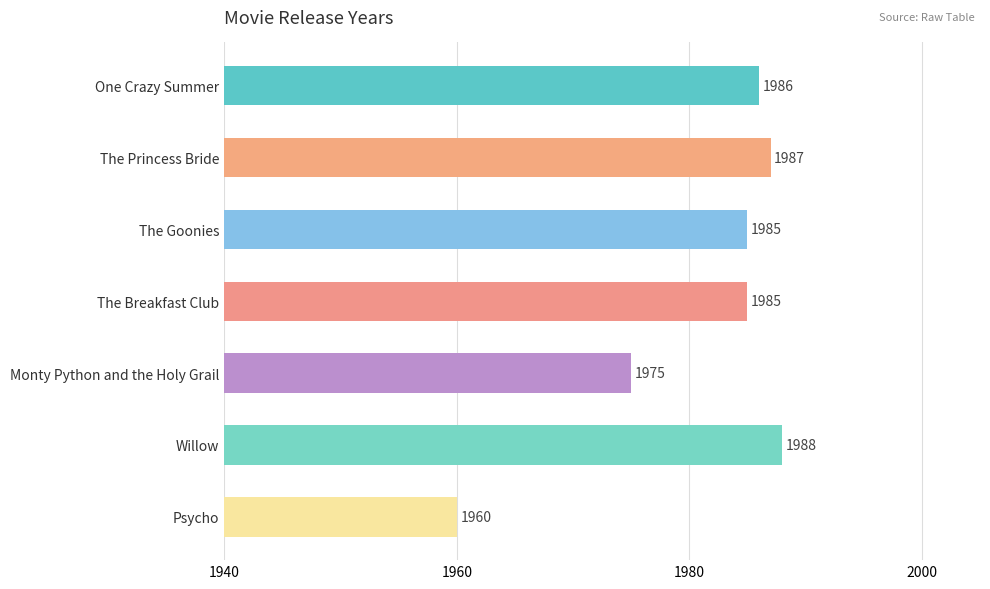

Read the value at Willow, to the nearest 10.

1990